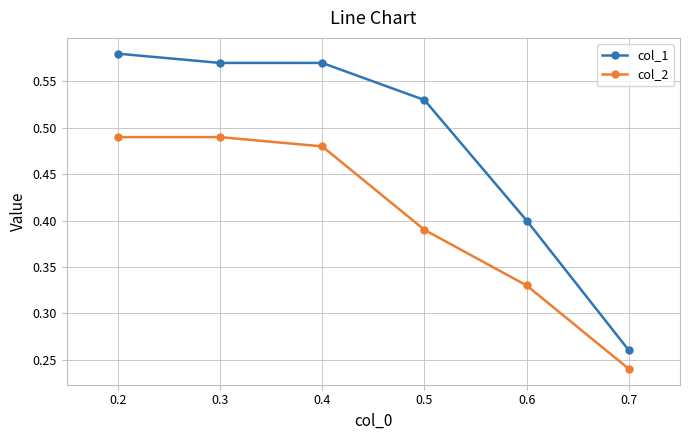

True or false: col_1 and col_2 cross at least once.

False